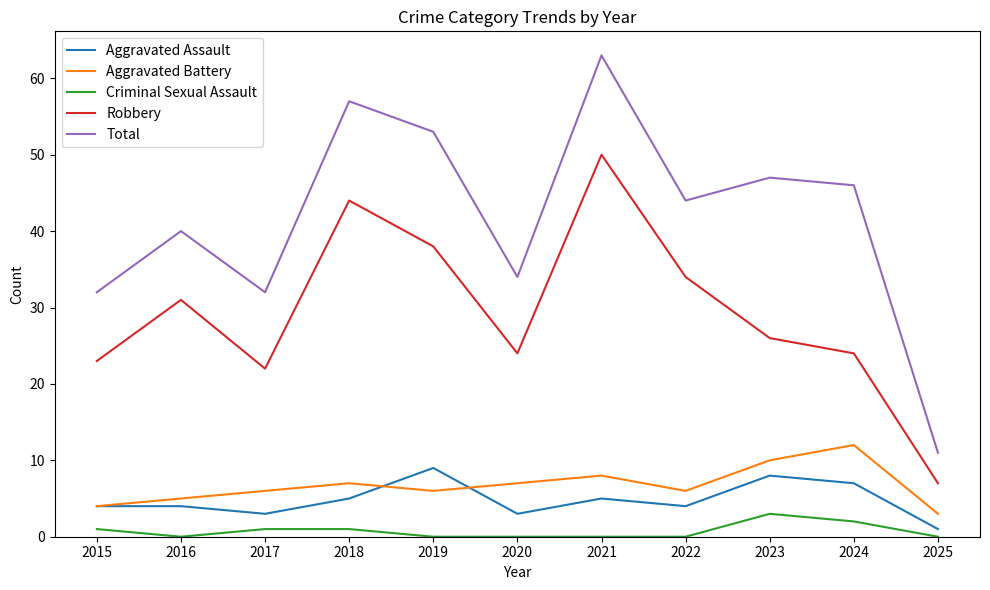

The value of Aggravated Assault at 2015 is 4. True or false?

True